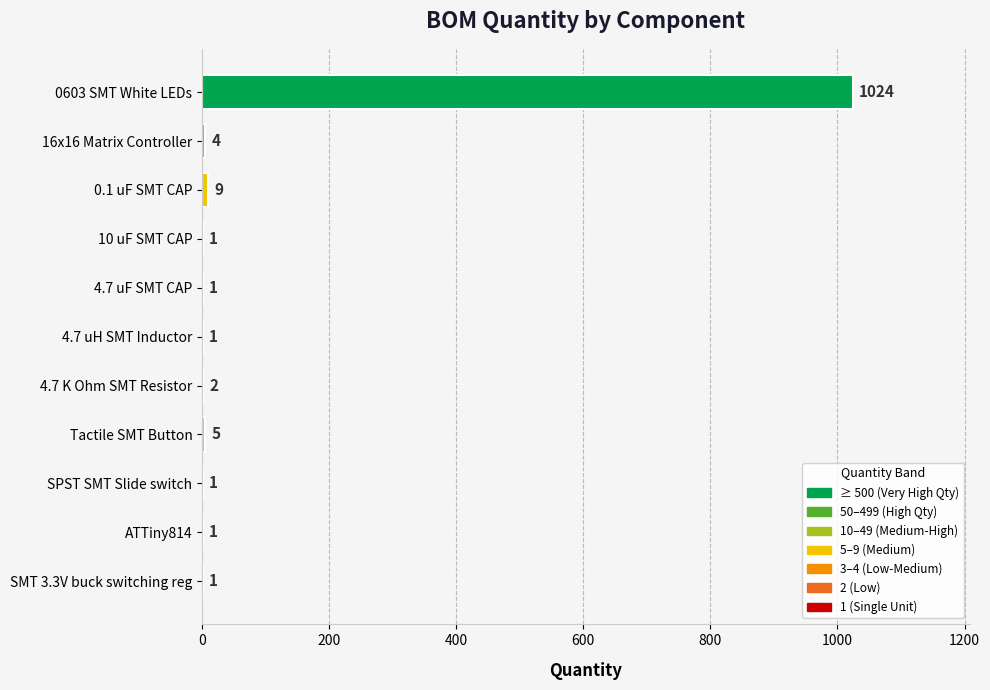

Reading bottom to top, extract all data points from this chart.

SMT 3.3V buck switching reg=1	ATTiny814=1	SPST SMT Slide switch=1	Tactile SMT Button=5	4.7 K Ohm SMT Resistor=2	4.7 uH SMT Inductor=1	4.7 uF SMT CAP=1	10 uF SMT CAP=1	0.1 uF SMT CAP=9	16x16 Matrix Controller=4	0603 SMT White LEDs=1024